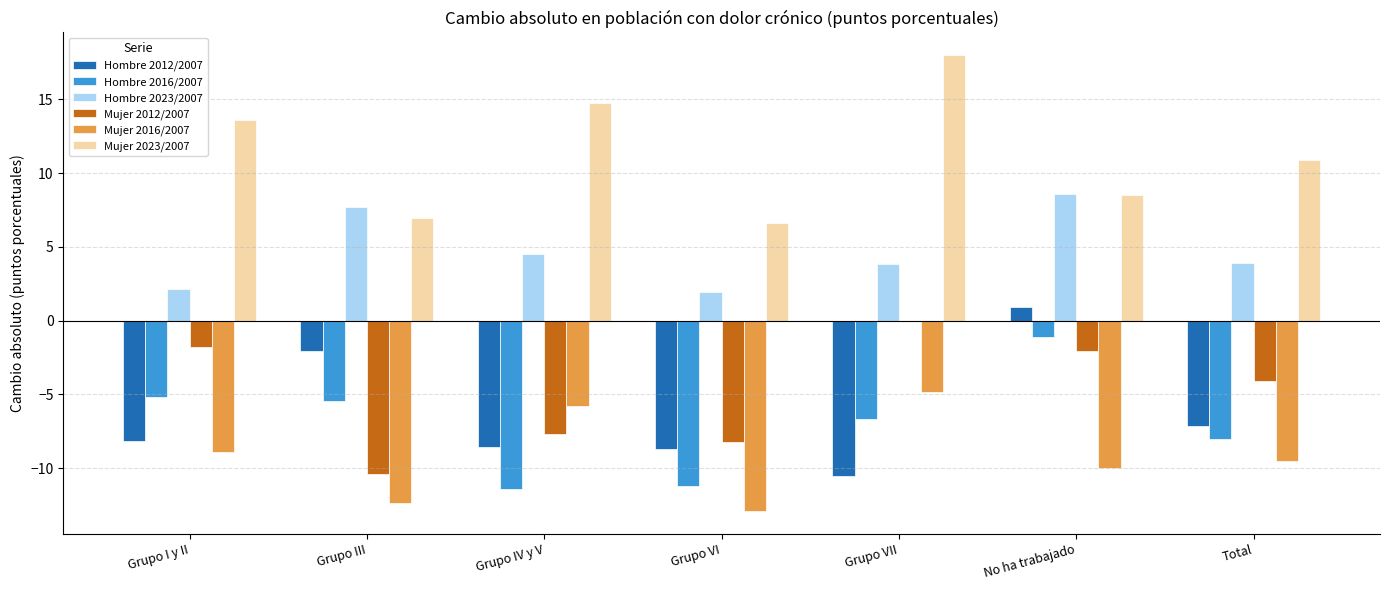

What is the total value across all series at Total?

-14.0